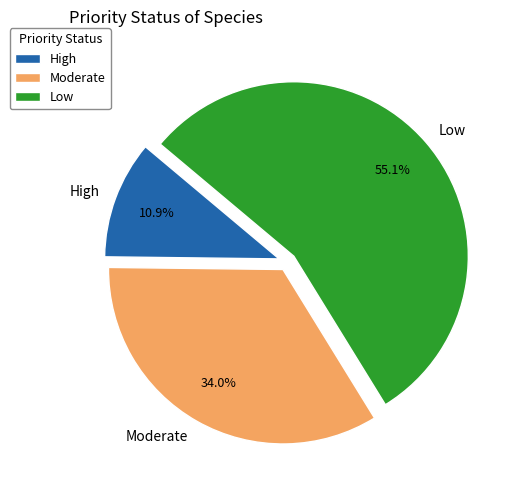

To the nearest percent, what is the difference between the Low and Moderate slice percentages?

21%